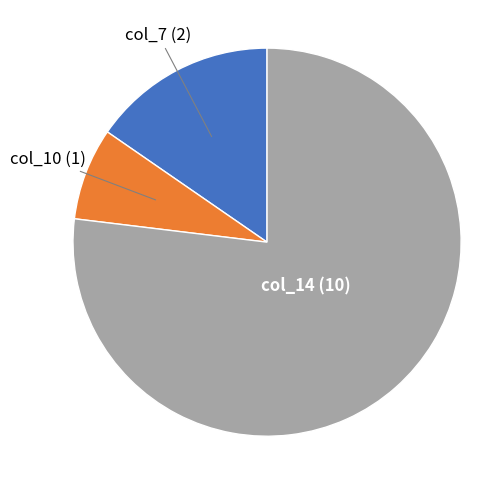

The col_14 slice represents 67% of the pie. True or false?

False